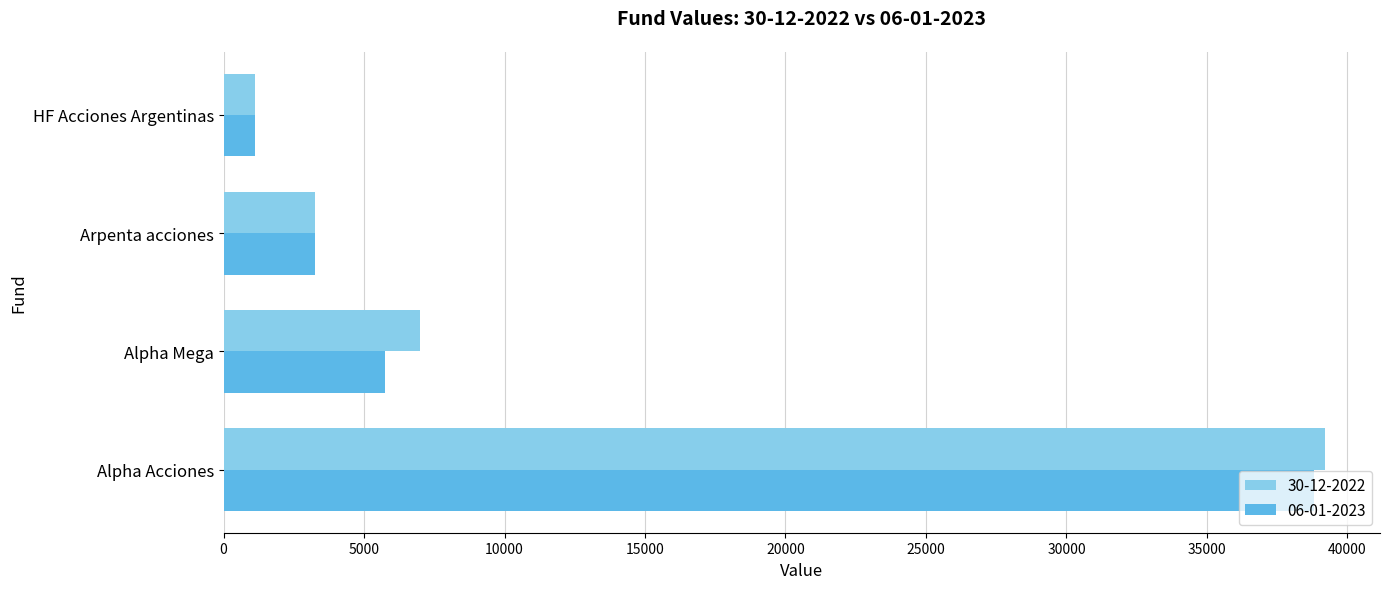

What is the highest value of the 30-12-2022 series?

39198.3